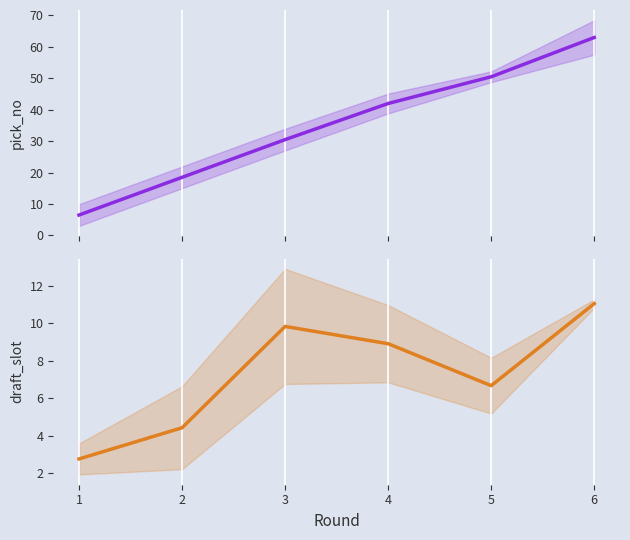

What is the difference between the pick_no values at 3 and 6?

32.5